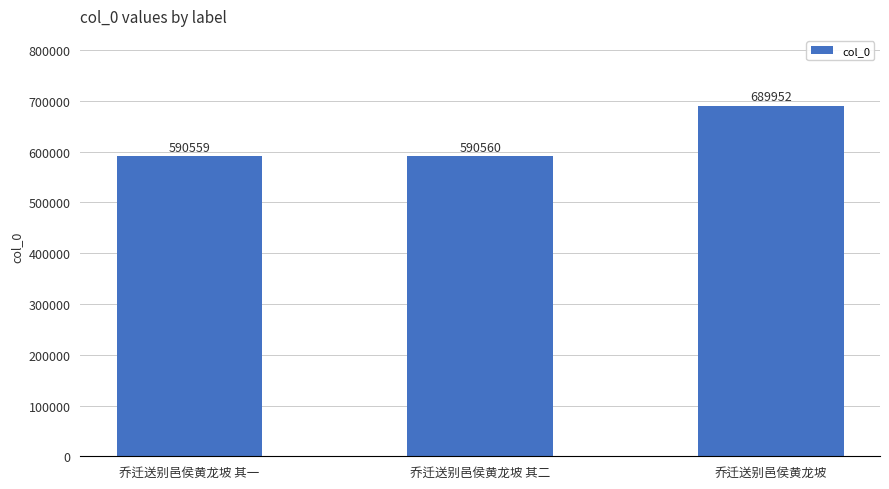

Reading left to right, what are all the values shown in this chart?

590559	590560	689952